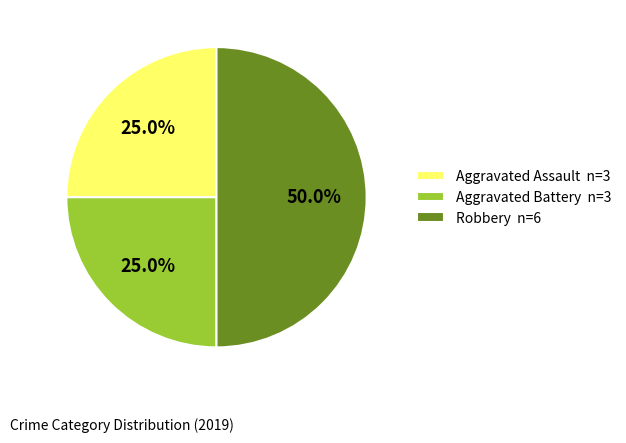

How much of the chart is everything except Aggravated Assault?

75.0%